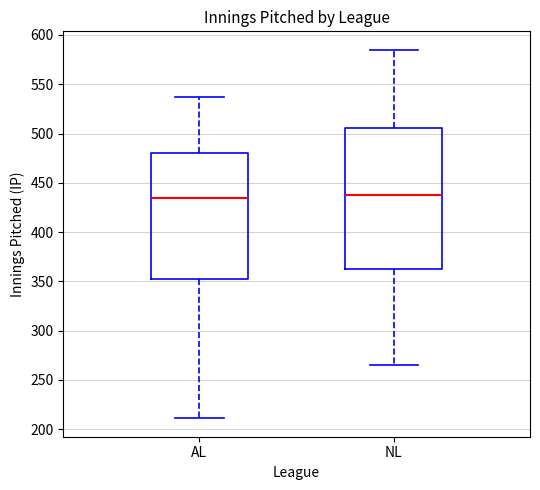

Comparing the boxes themselves (not the whiskers), which one is the tallest?

NL